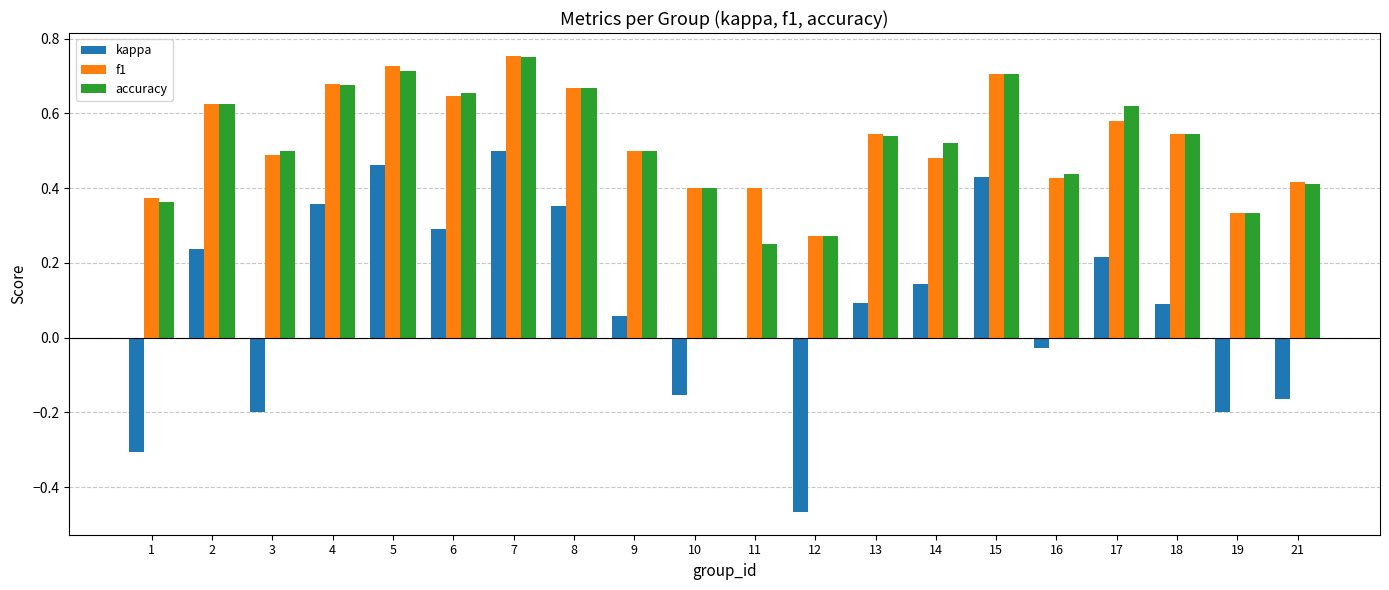

What is the sum of all f1 values?

10.6